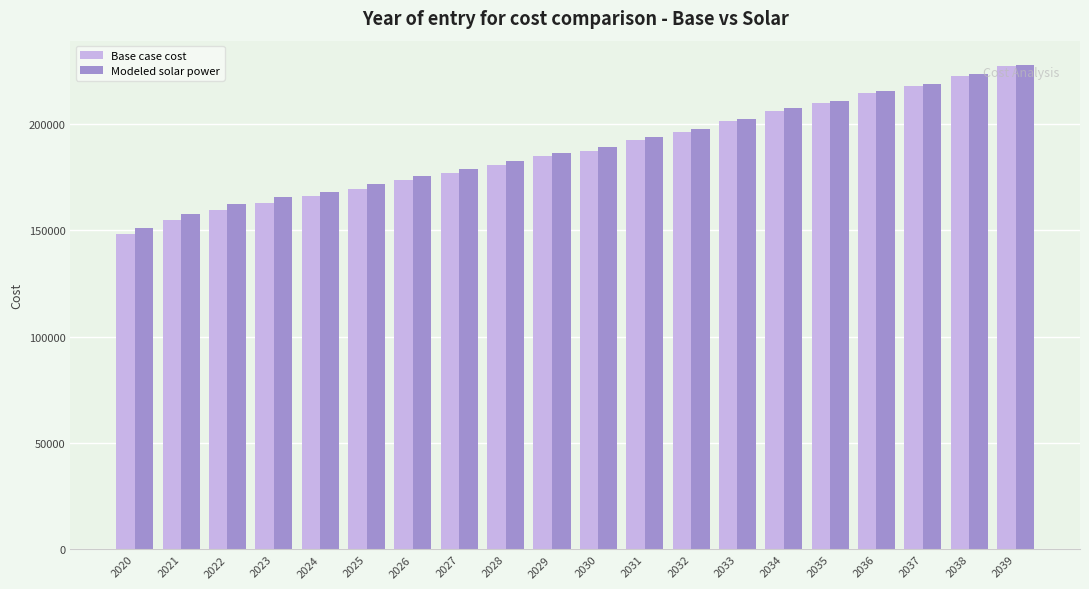

How many bars are there in each group?

2